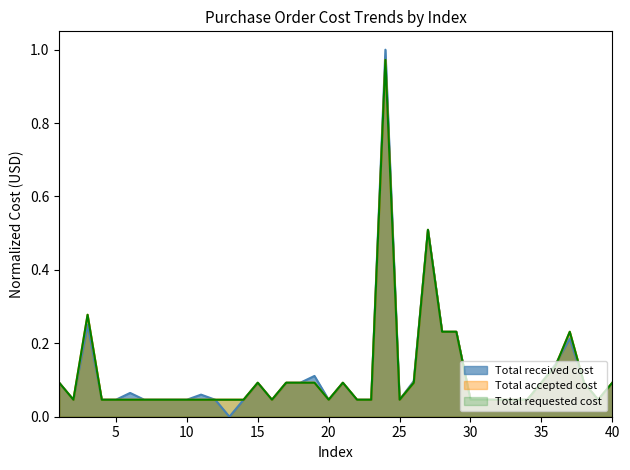

What is the value of the Total received cost point at the 19th from the left?

0.1